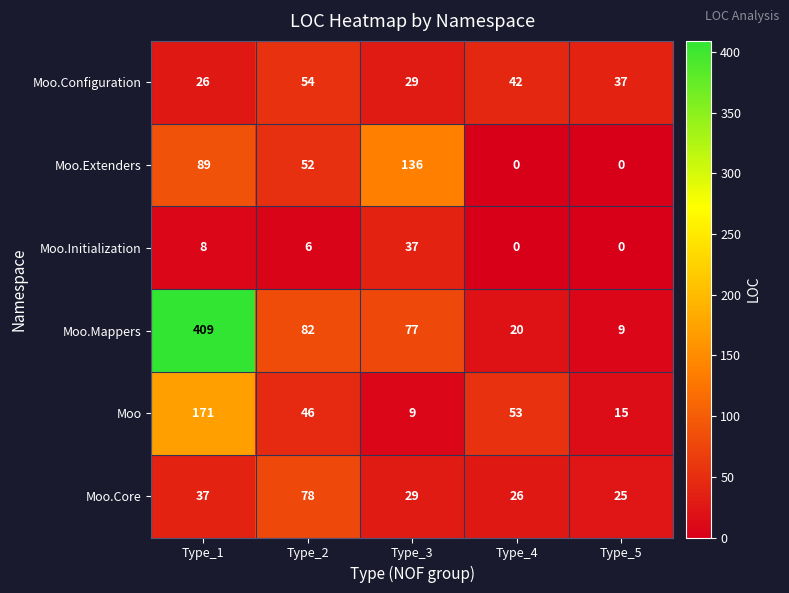

Rank the series by their maximum value, from lowest to highest.

Moo.Initialization, Moo.Configuration, Moo.Core, Moo.Extenders, Moo, Moo.Mappers